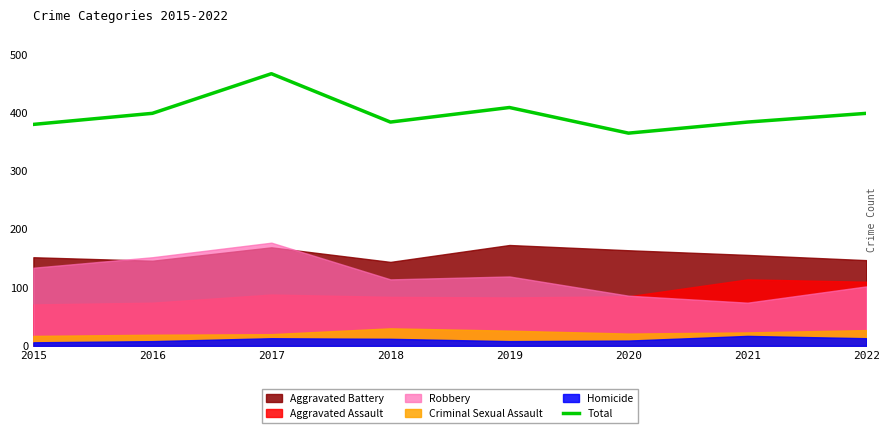

What is the value of the 5th point from the left?

409